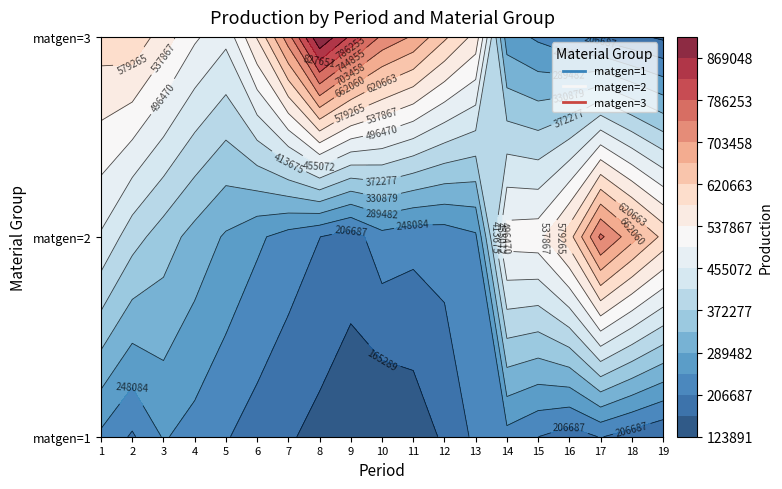

True or false: 2 has a value of 255880.2 at 6.

True